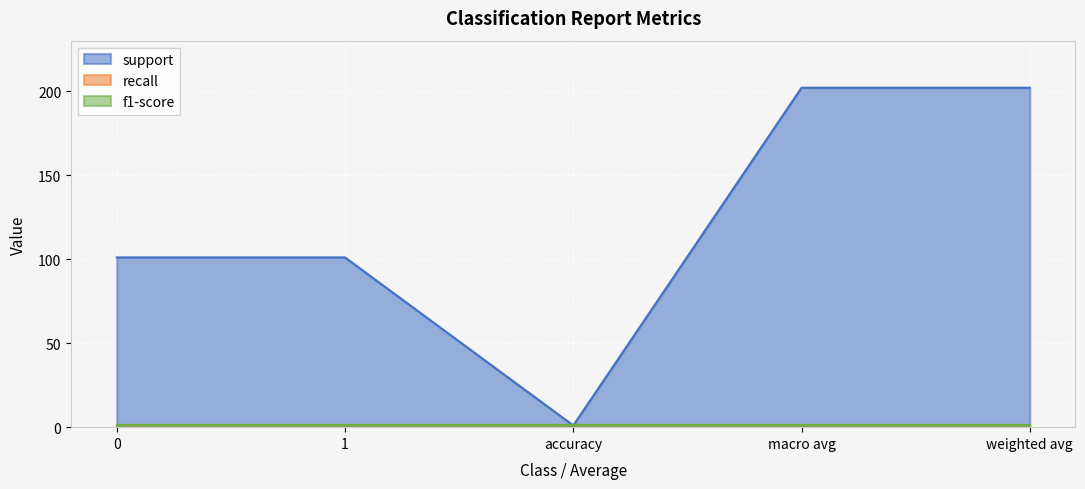

Read the recall value at 1.

1